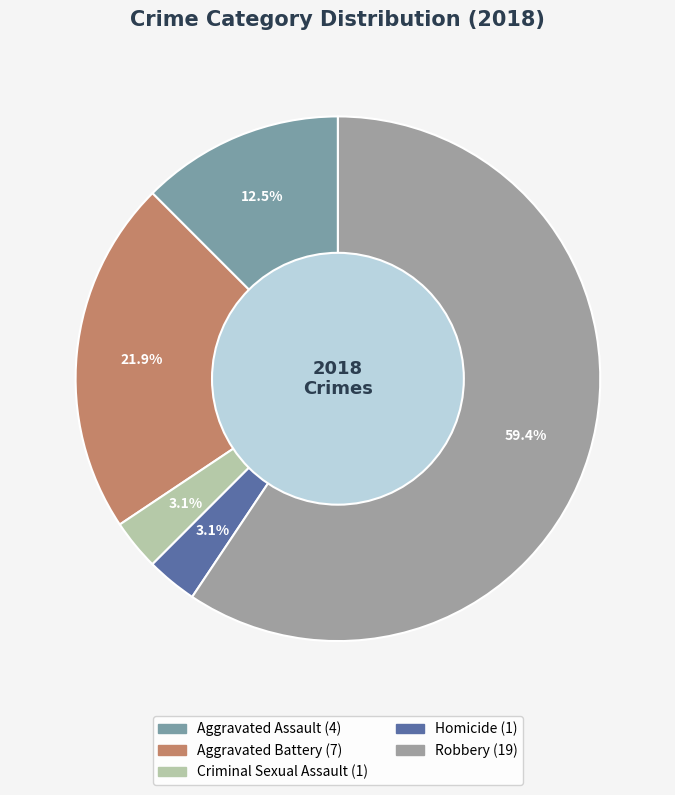

How much of the chart is everything except Aggravated Battery?

78.1%